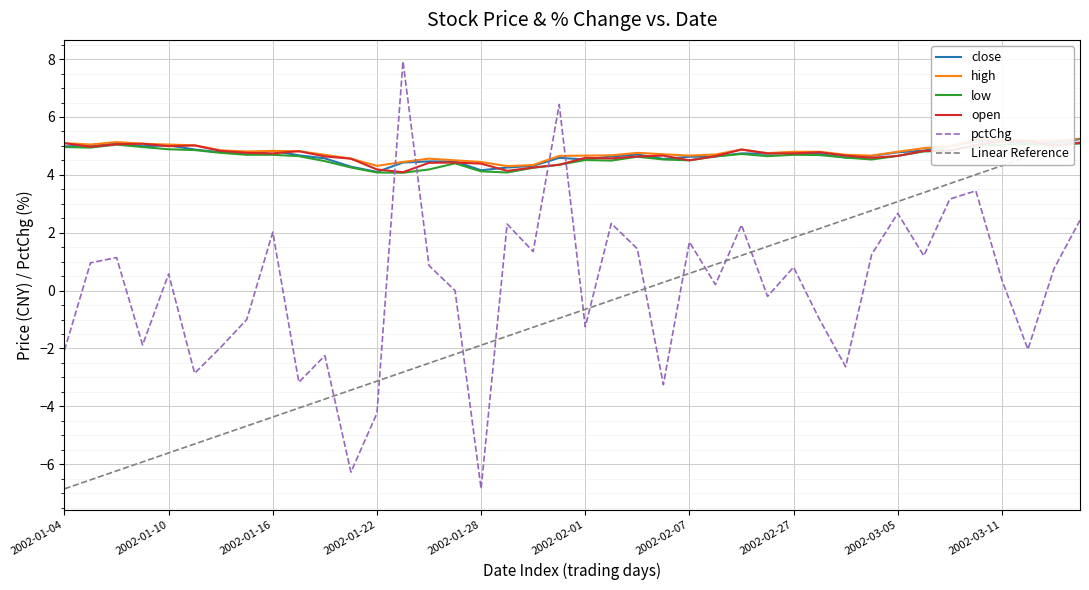

The value of close at 39 is 7.8. True or false?

False